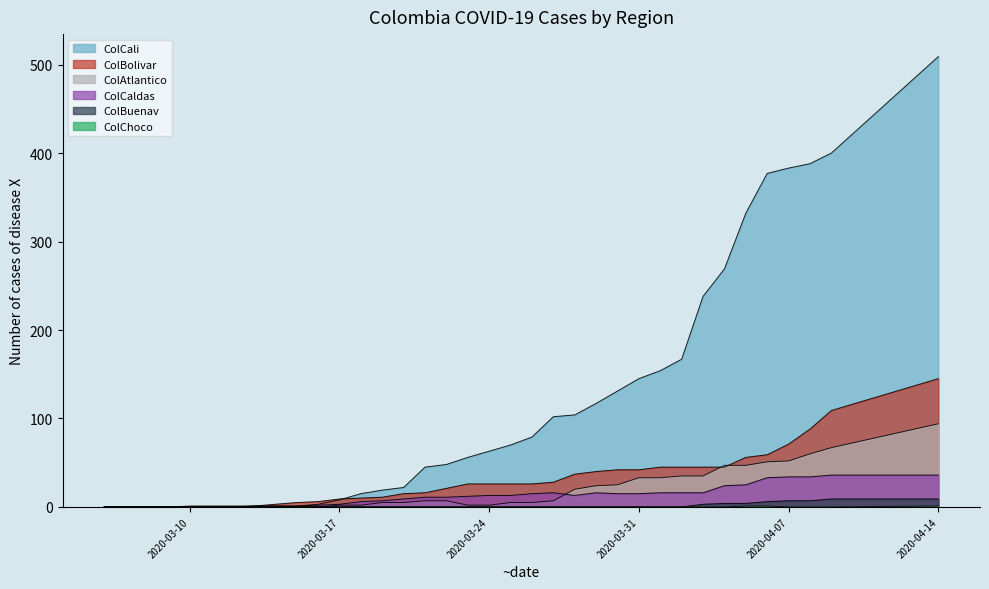

The ColChoco series shows 0 at 2020-03-28. True or false?

True